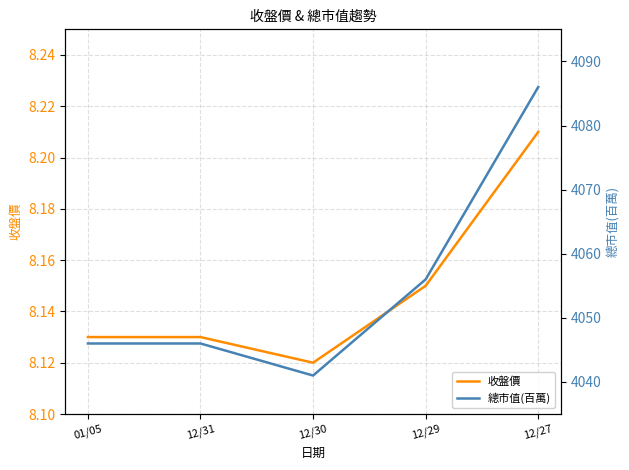

True or false: 收盤價 has a value of 8.1 at 01/05.

True